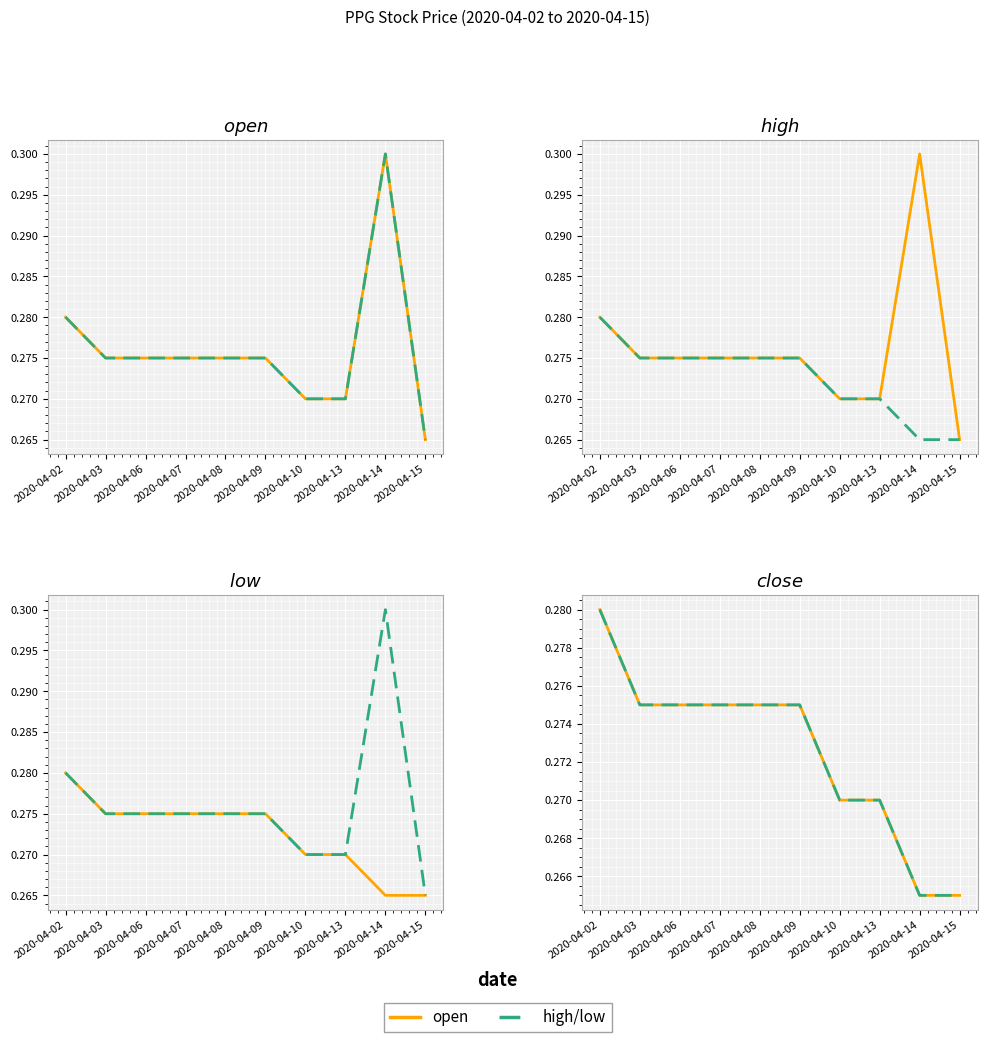

At which category is the sum across all series the highest?

2020-04-02